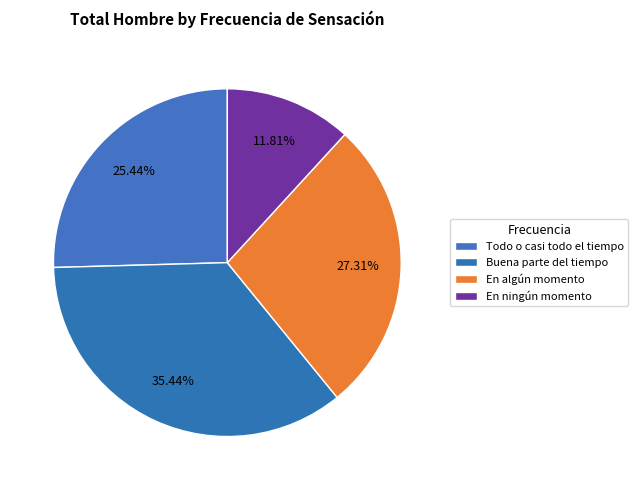

Count the number of slices in the pie.

4